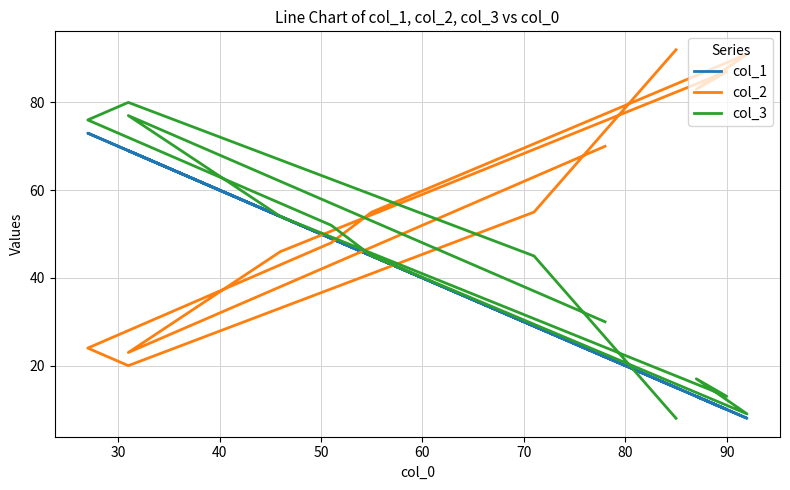

True or false: col_3 and col_2 intersect in this chart.

True